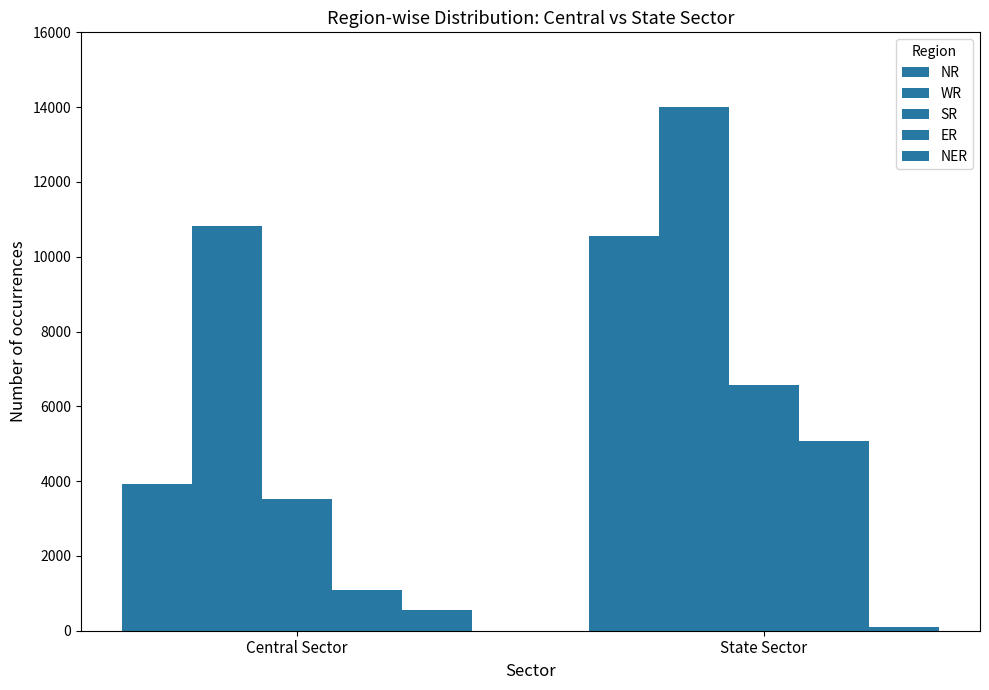

What is the difference between the highest and lowest values at State Sector?

13895